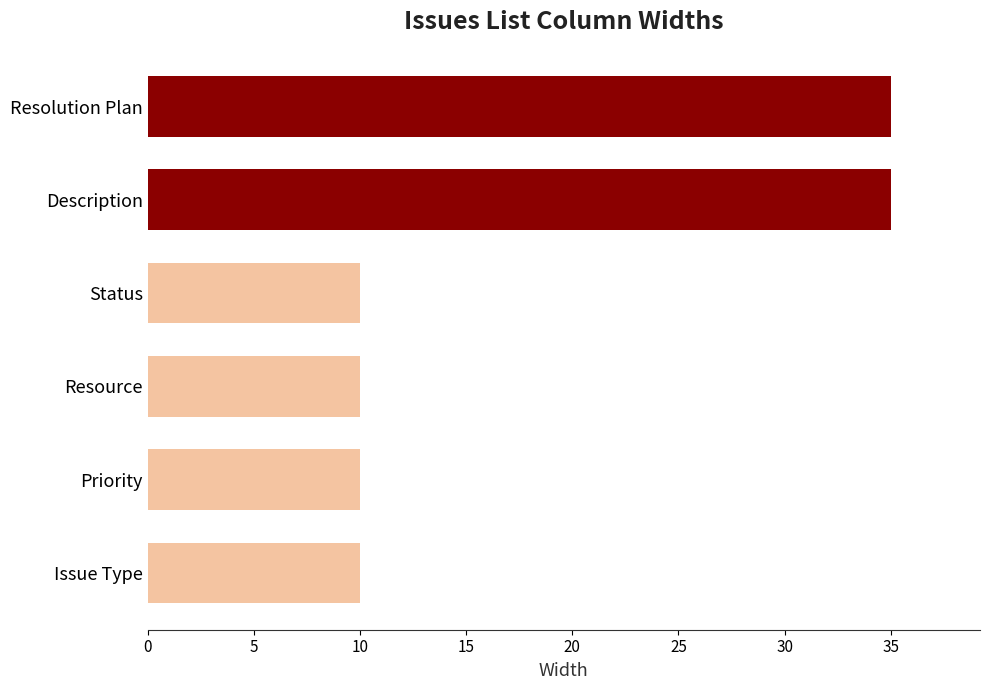

The value at Status is 10. True or false?

True